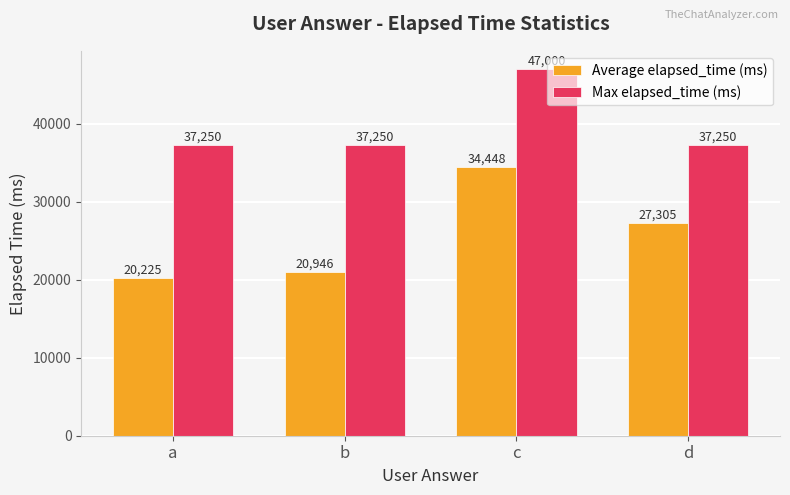

What is the value of the Average elapsed_time (ms) bar at the 4th from the left?

27305.3